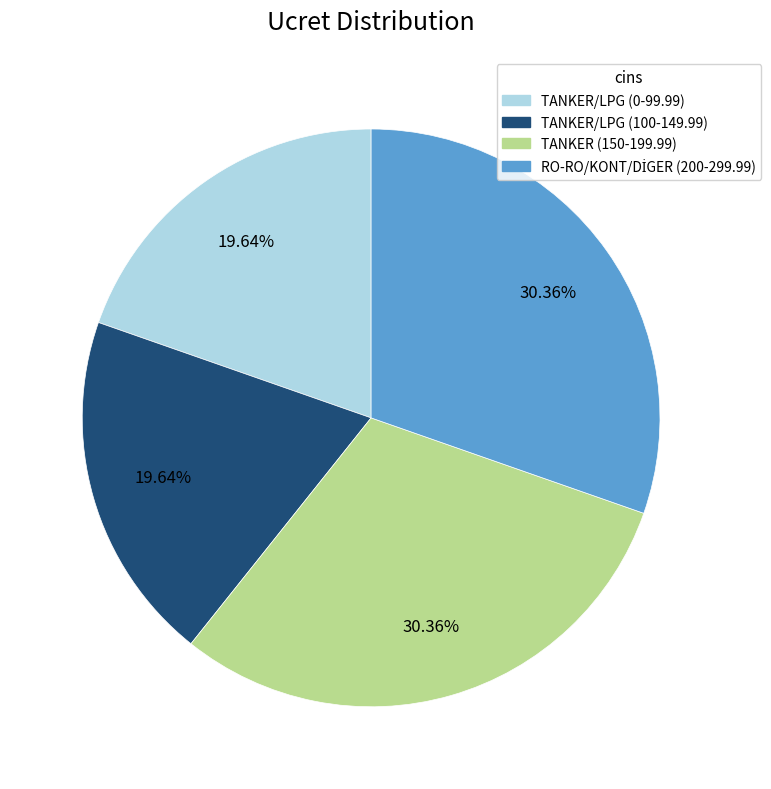

Approximately how many times larger is the value at TANKER/LPG (100-149.99) compared to TANKER/LPG (0-99.99)?

1.0